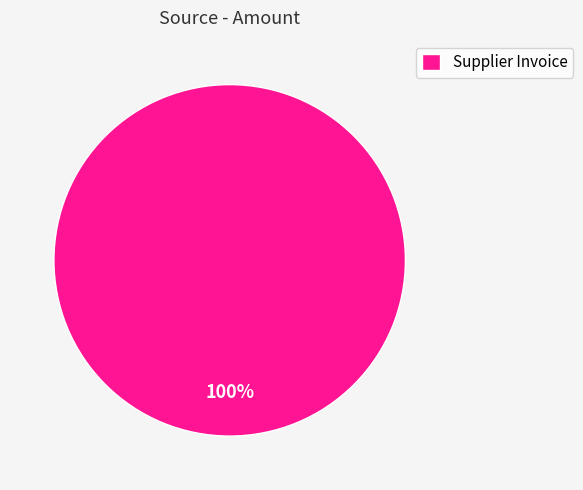

To the nearest percent, what portion does Supplier Invoice represent?

100%